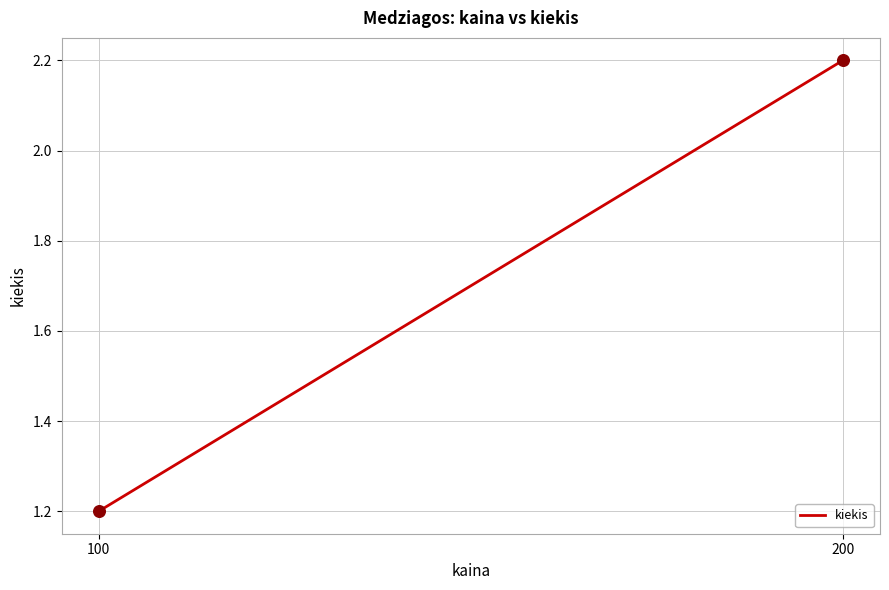

What Y value in the scatter plot is closest to 1?

1.2